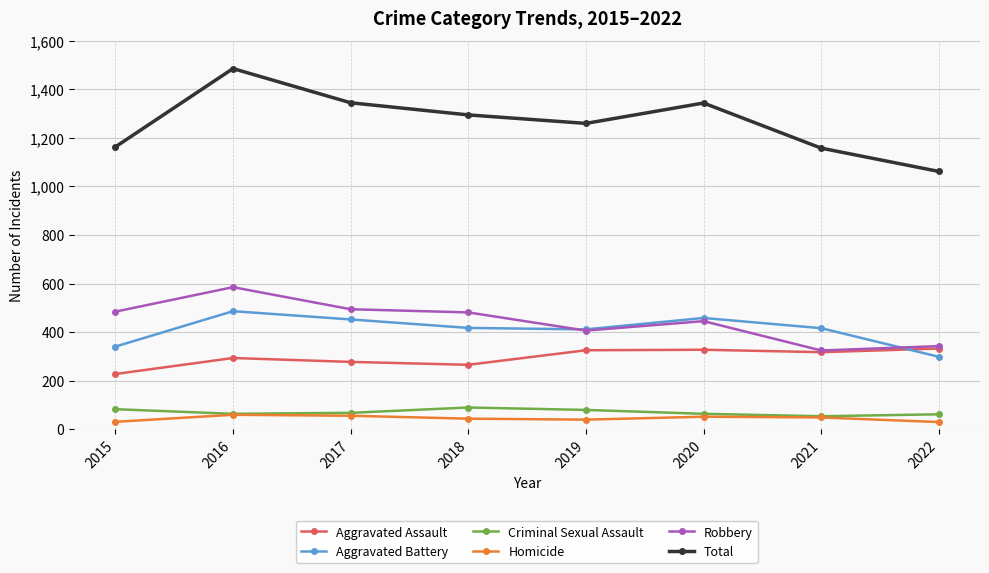

Is this an area chart (filled region under the line)?

No